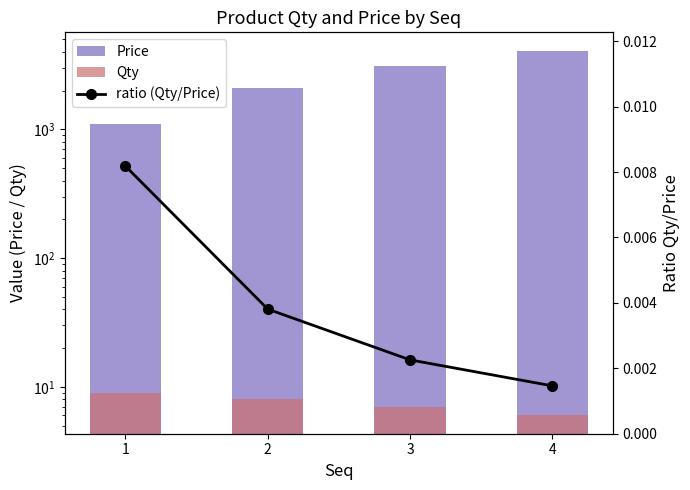

What is the difference between the maximum and minimum values in the Qty series?

3.0